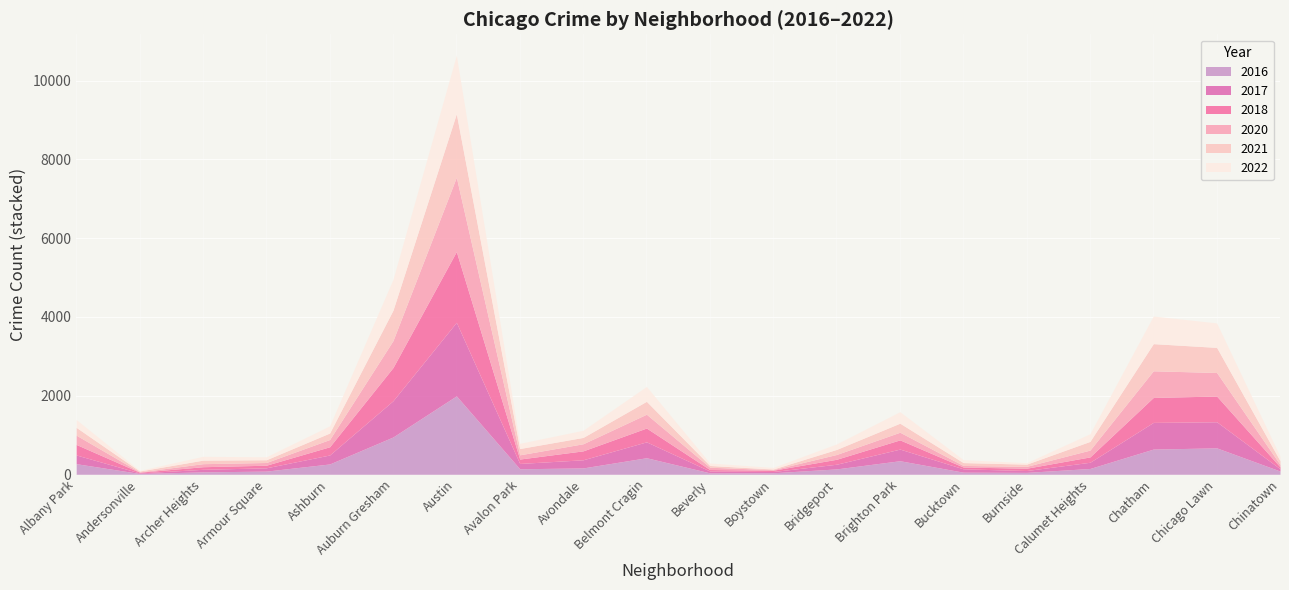

Which category has the lowest value in the 2020 series?

Andersonville